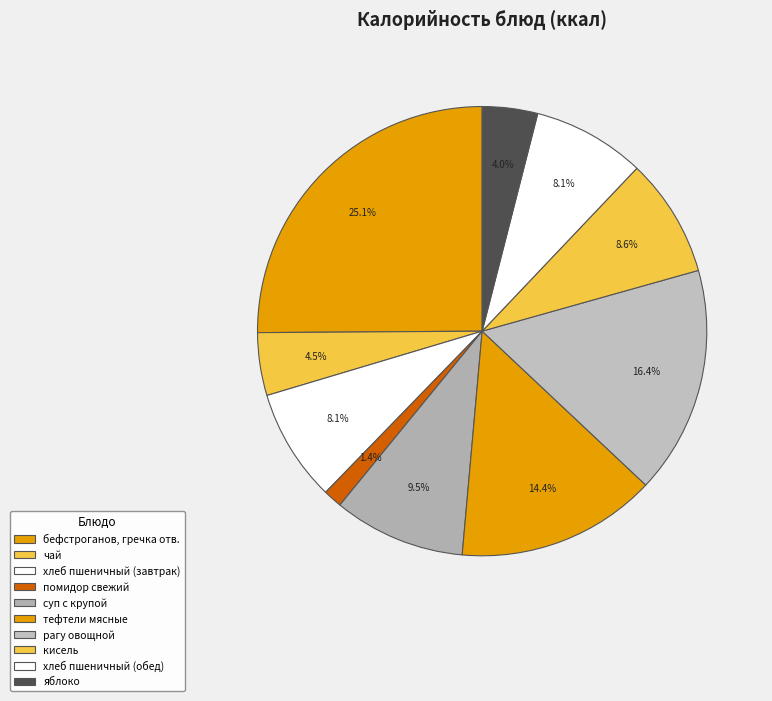

Does тефтели мясные account for over 50% of the chart?

No